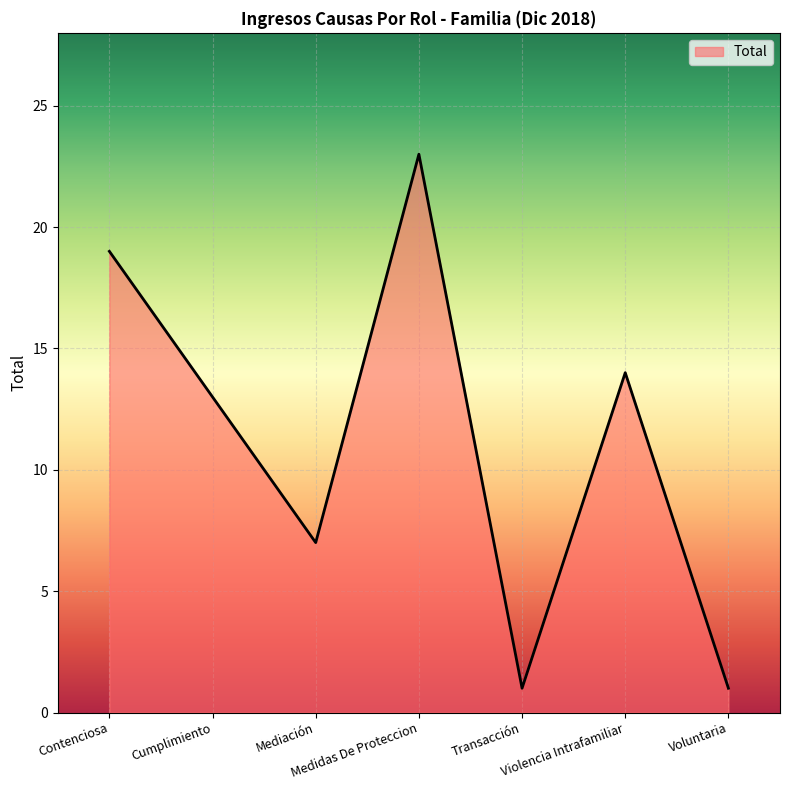

At which category does the data reach its first local valley?

Mediación